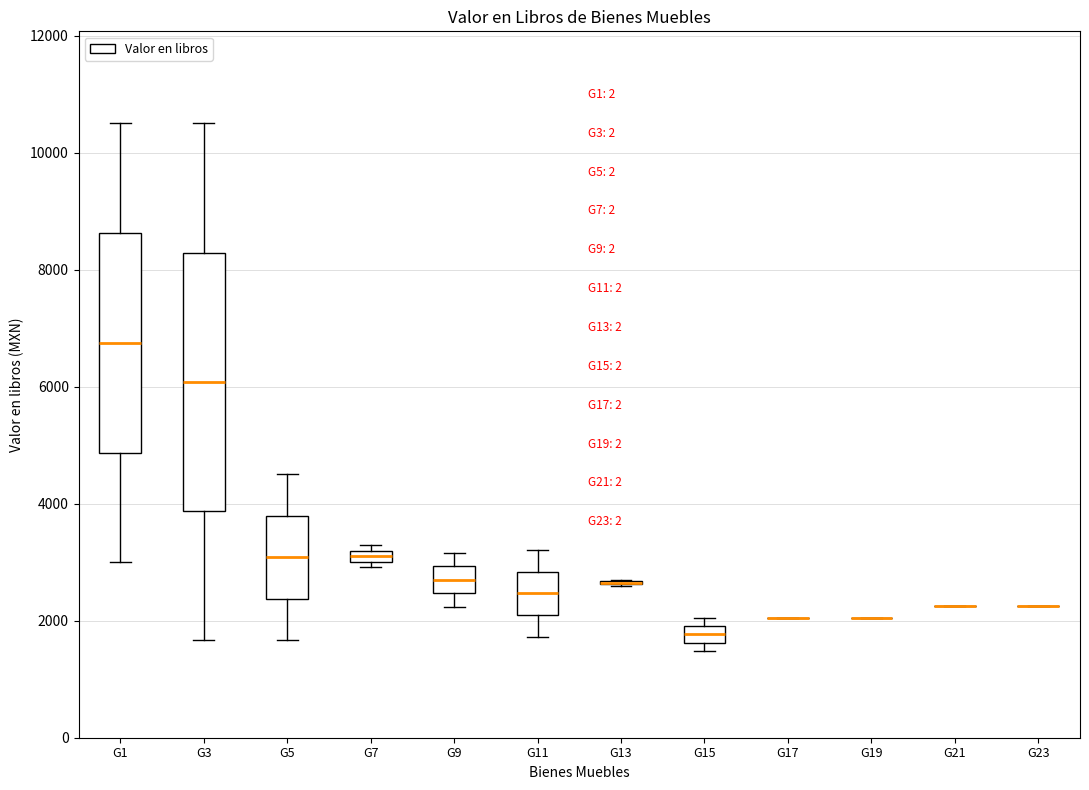

Which box is the tallest, from its lower edge to its upper edge?

G3